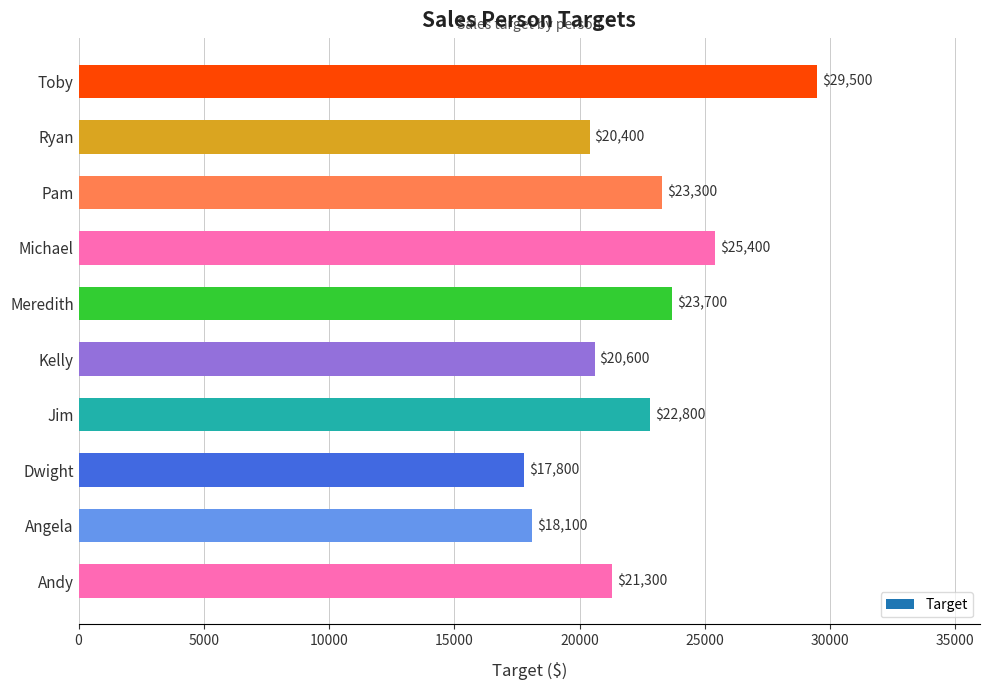

Reading top to bottom, extract all data points from this chart.

Toby=29500	Ryan=20400	Pam=23300	Michael=25400	Meredith=23700	Kelly=20600	Jim=22800	Dwight=17800	Angela=18100	Andy=21300